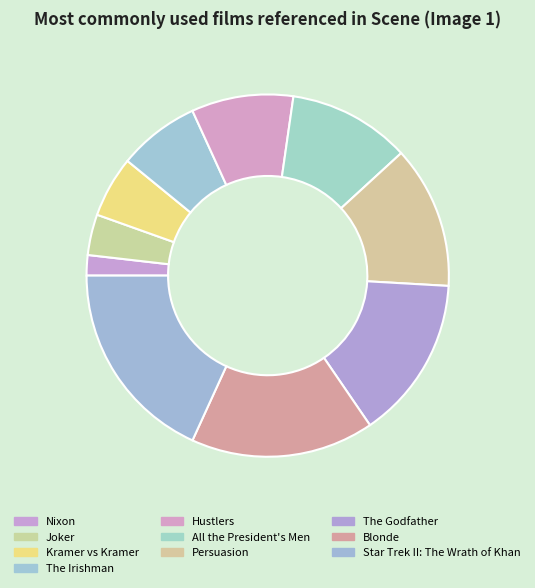

To the nearest percent, what percentage of the pie is The Irishman?

7%